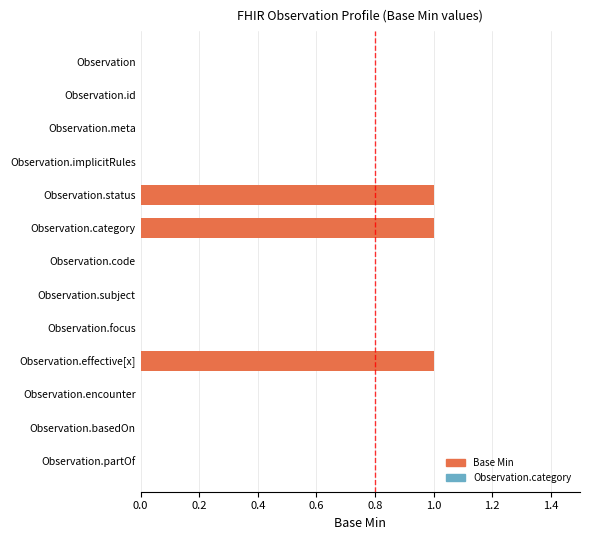

Which has a higher value, Observation.partOf or Observation.effective[x]?

Observation.effective[x]